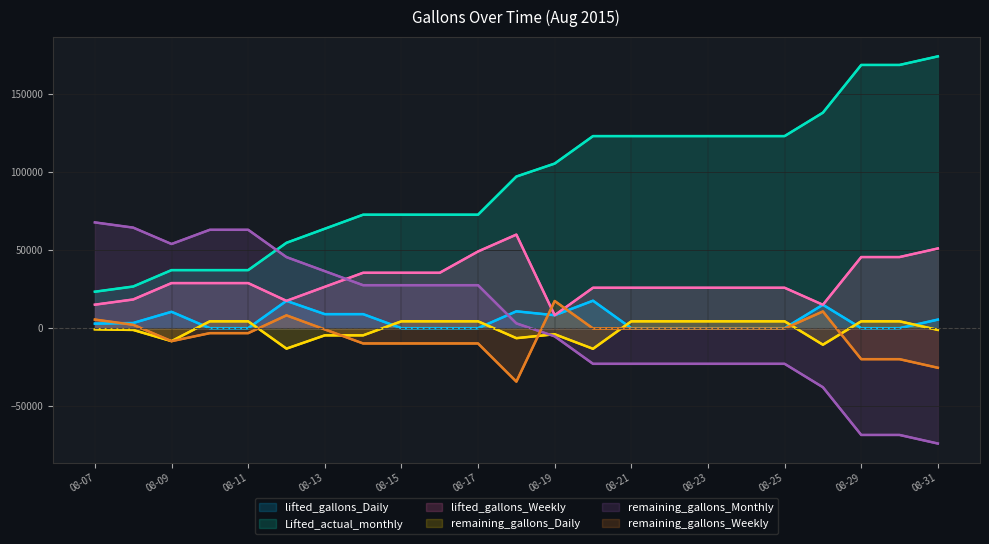

At which category is the sum across all series the highest?

08-17